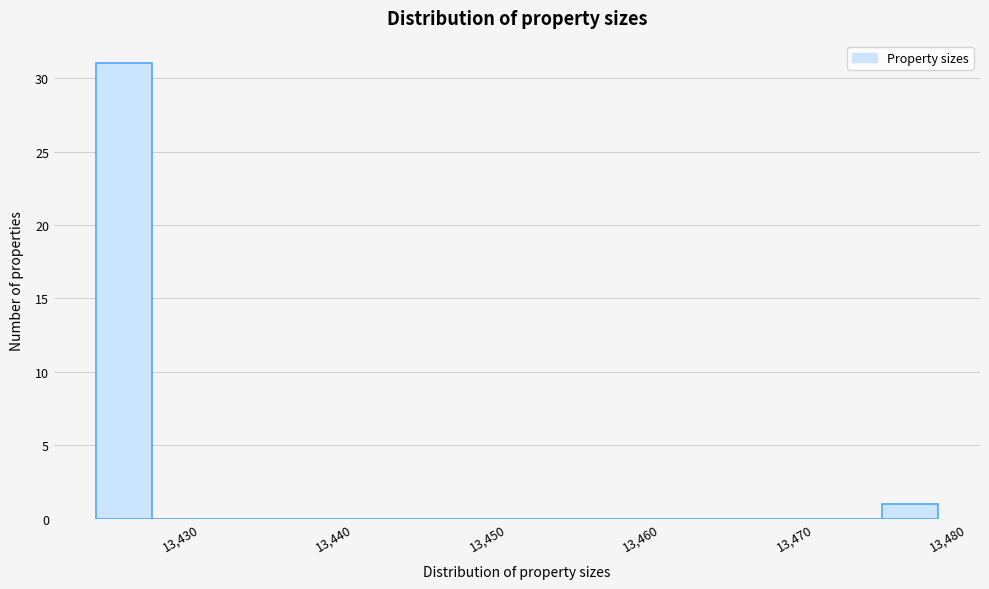

Read against the x-axis, roughly where is the centre of the tallest bar?

13425